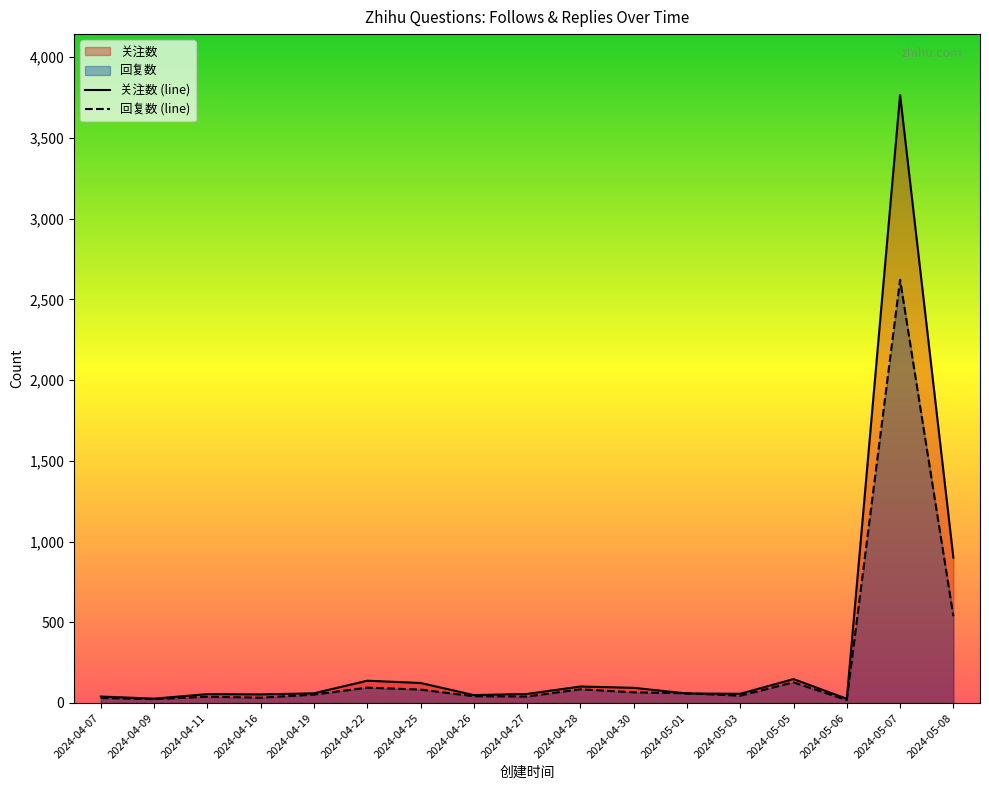

What is the label of the 14th point from the right?

2024-04-16